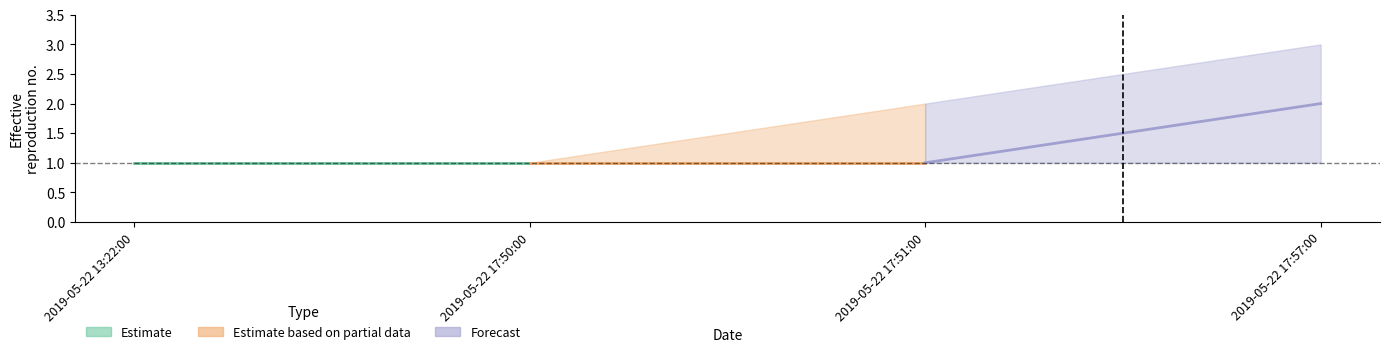

At which label does lower reach its peak?

2019-05-22 13:22:00